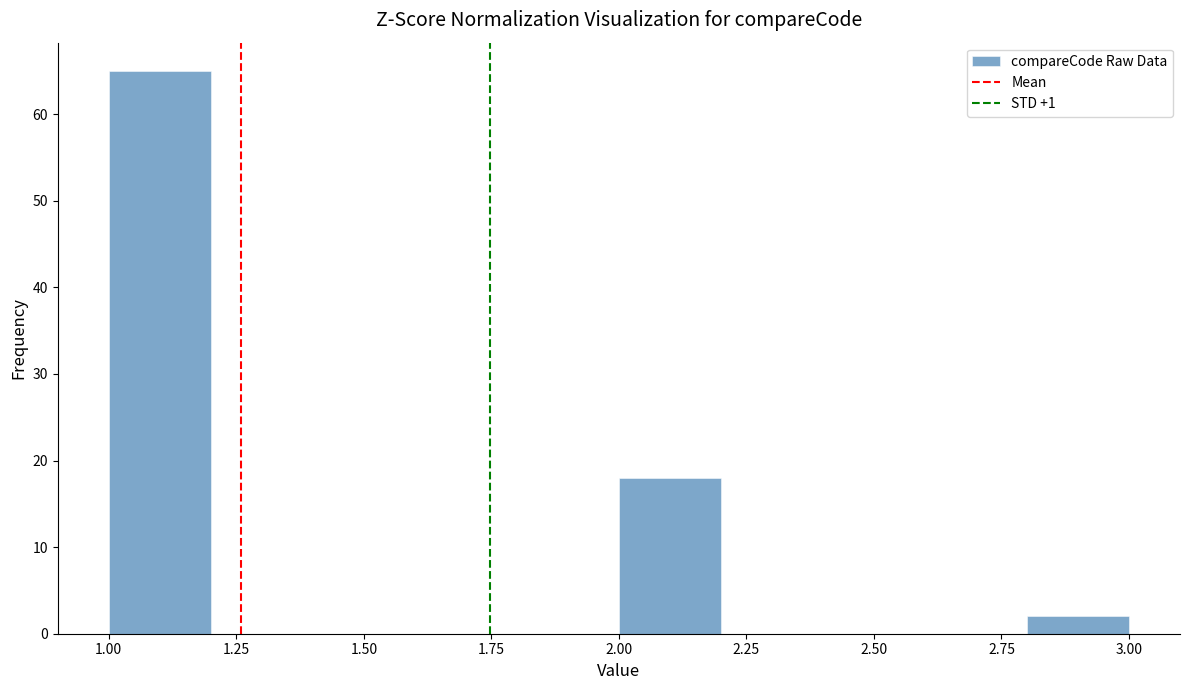

Which range on the x-axis has the tallest bar?

1.0 to 1.2